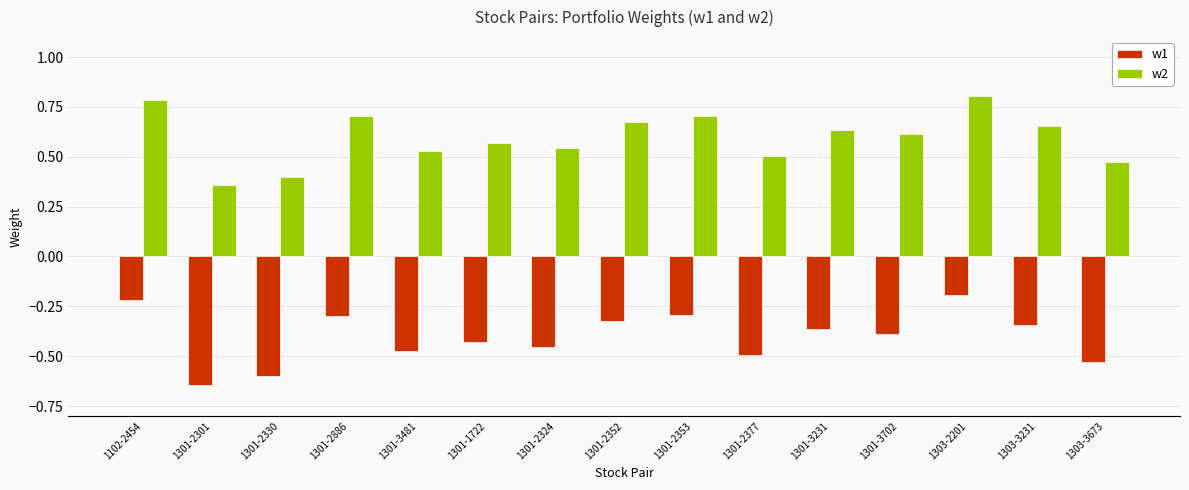

How many bars are there in each group?

2